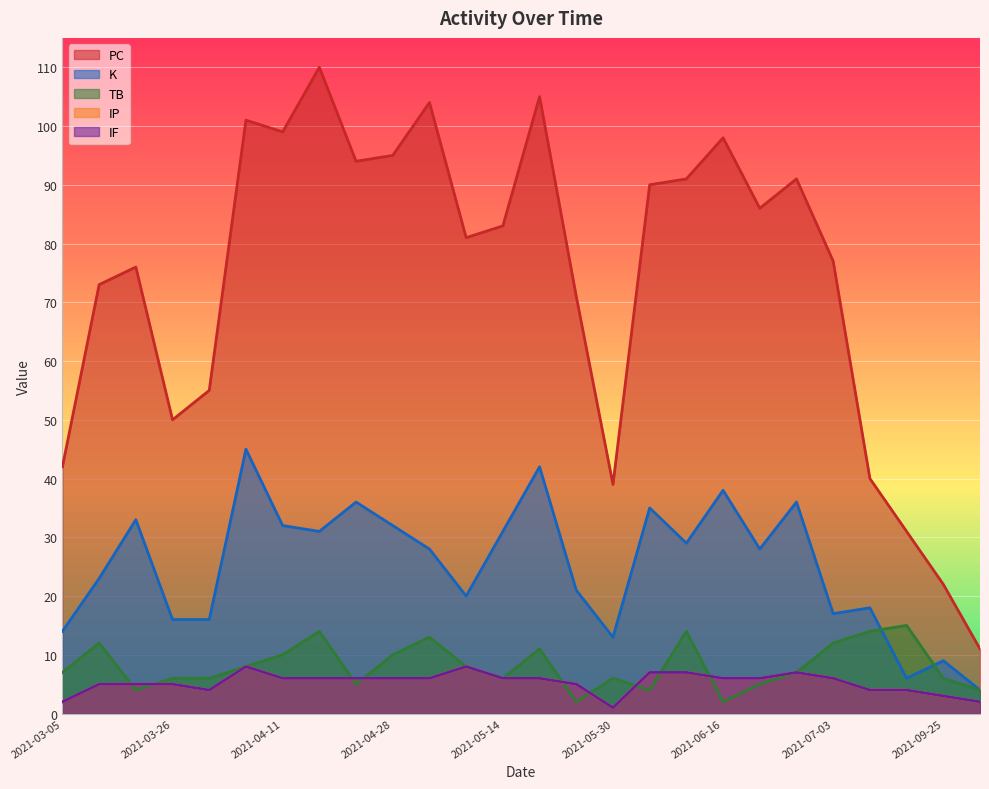

At which category does the chart reach its peak across all series?

2021-04-17